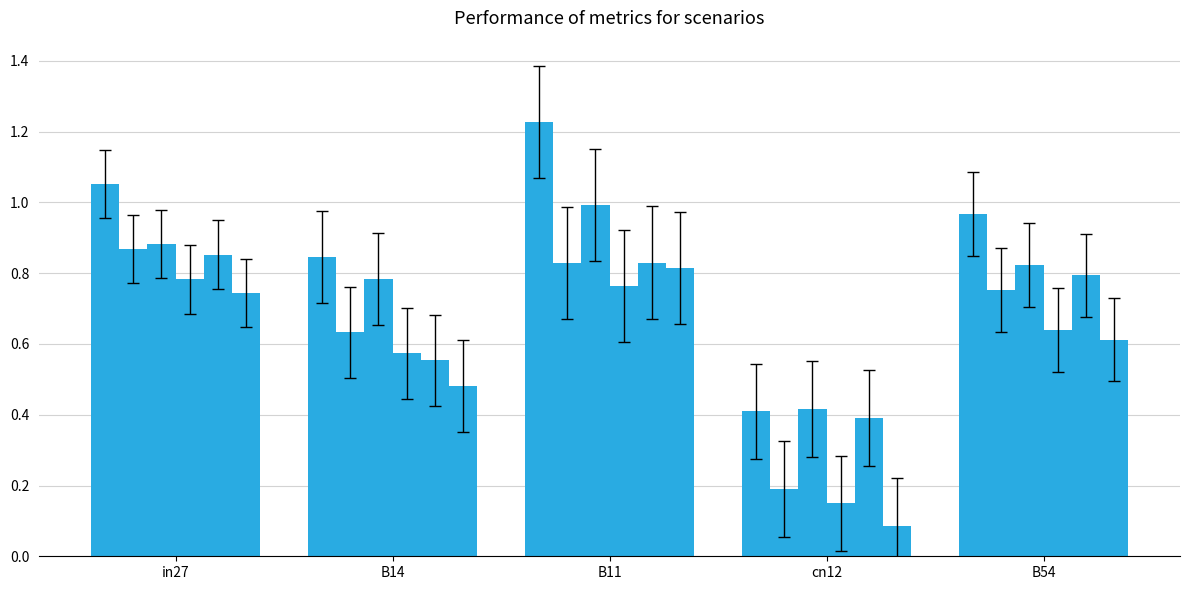

The job483_scenario0_945 series shows 0.2 at B54. True or false?

False